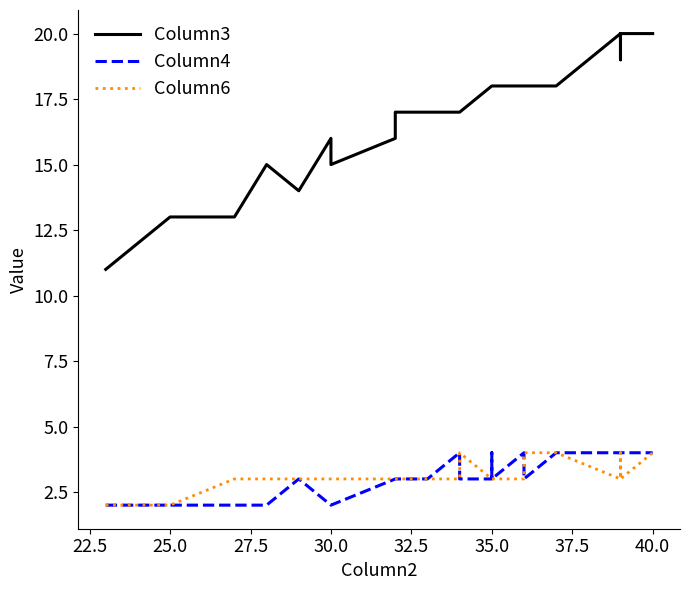

Is the value of Column6 at 17 greater than the value of Column3 at 30.0?

No